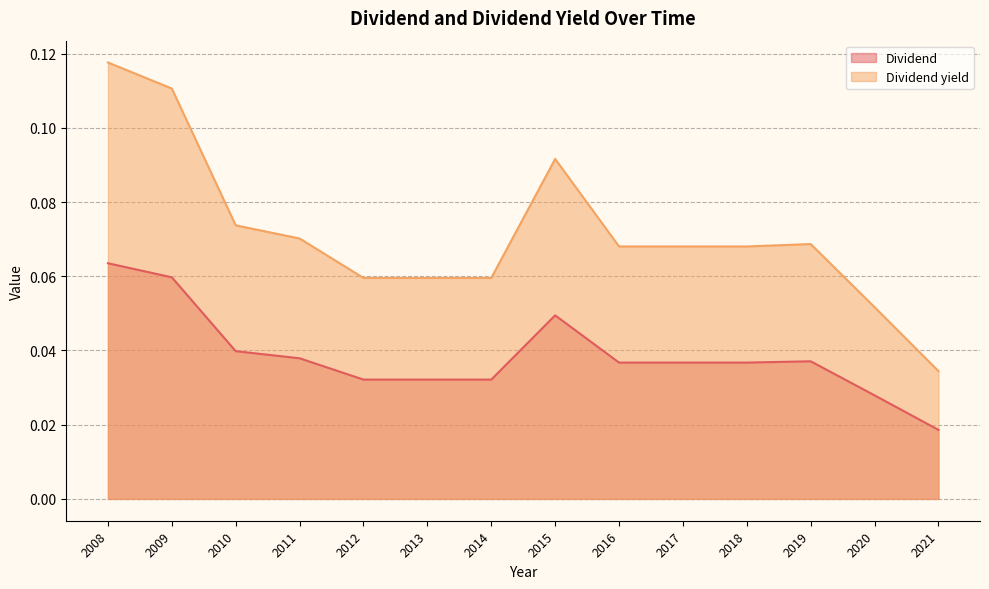

How many data points does each series have?

14